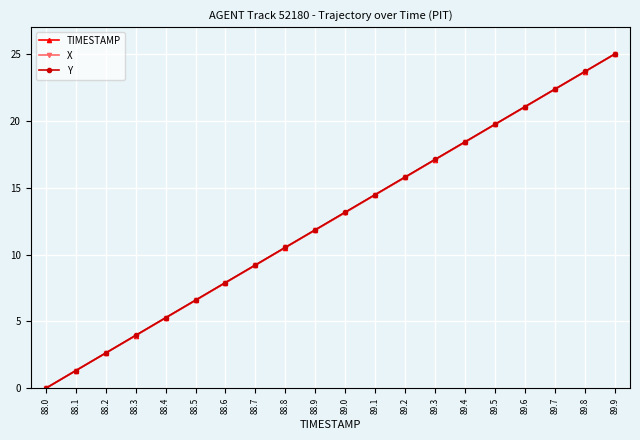

True or false: X has a value of 17.1 at 89.3.

True